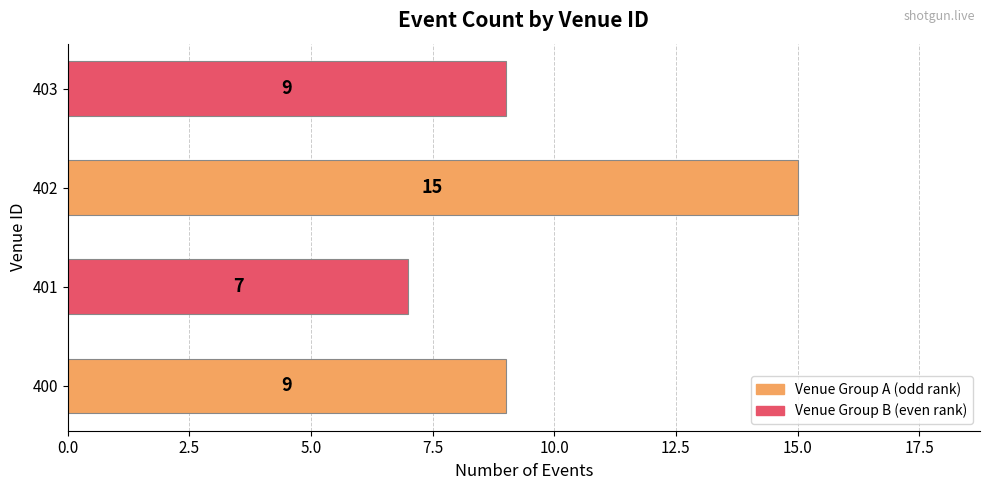

How many distinct data groups are displayed?

1